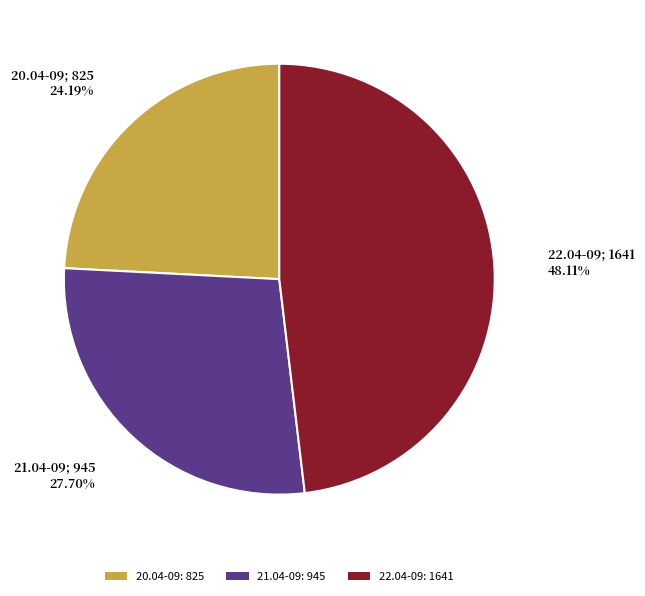

What is the ratio of the value at 20.04-09: 825 to the value at 22.04-09: 1641?

0.5